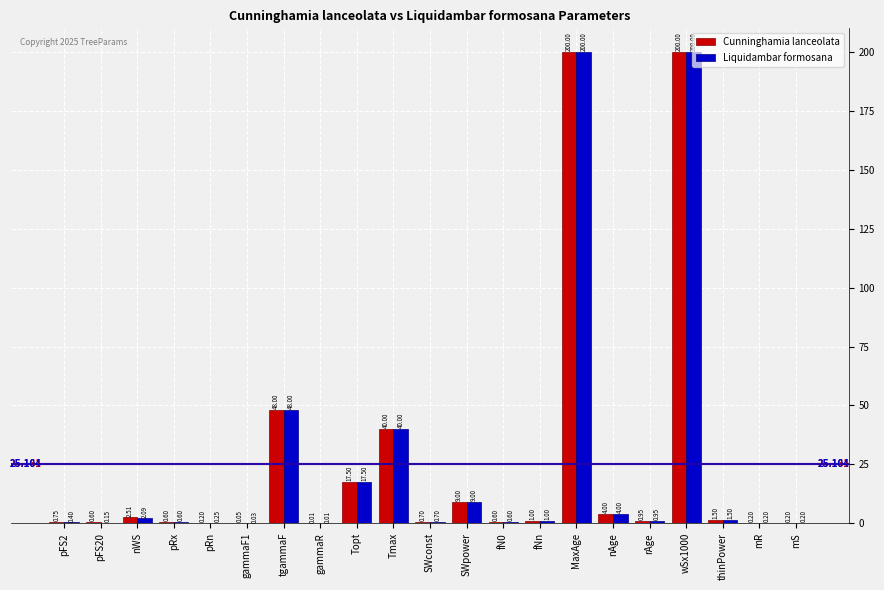

Where is Liquidambar formosana nearest to the value 100?

tgammaF